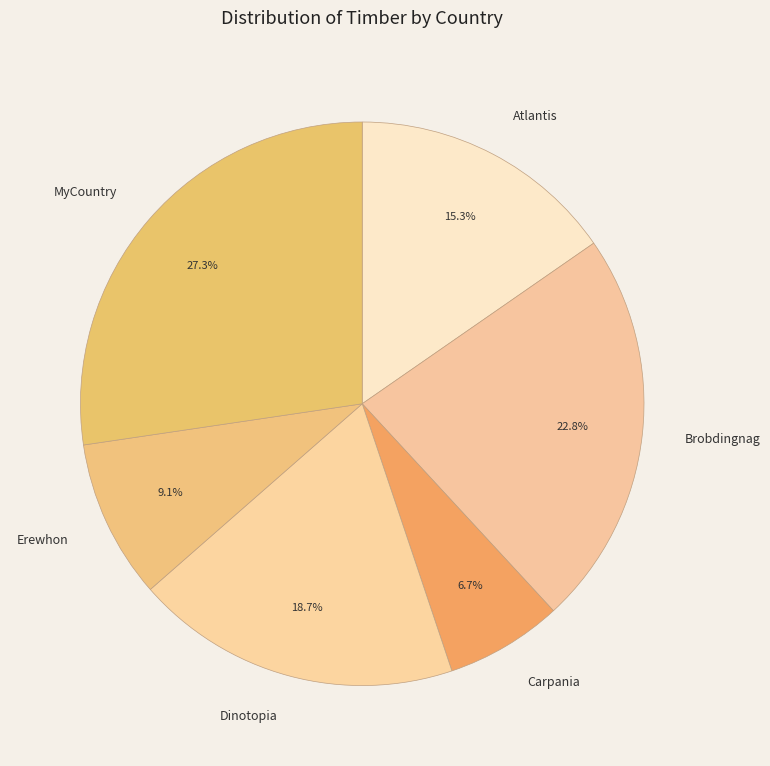

How many segments does this pie chart have?

6